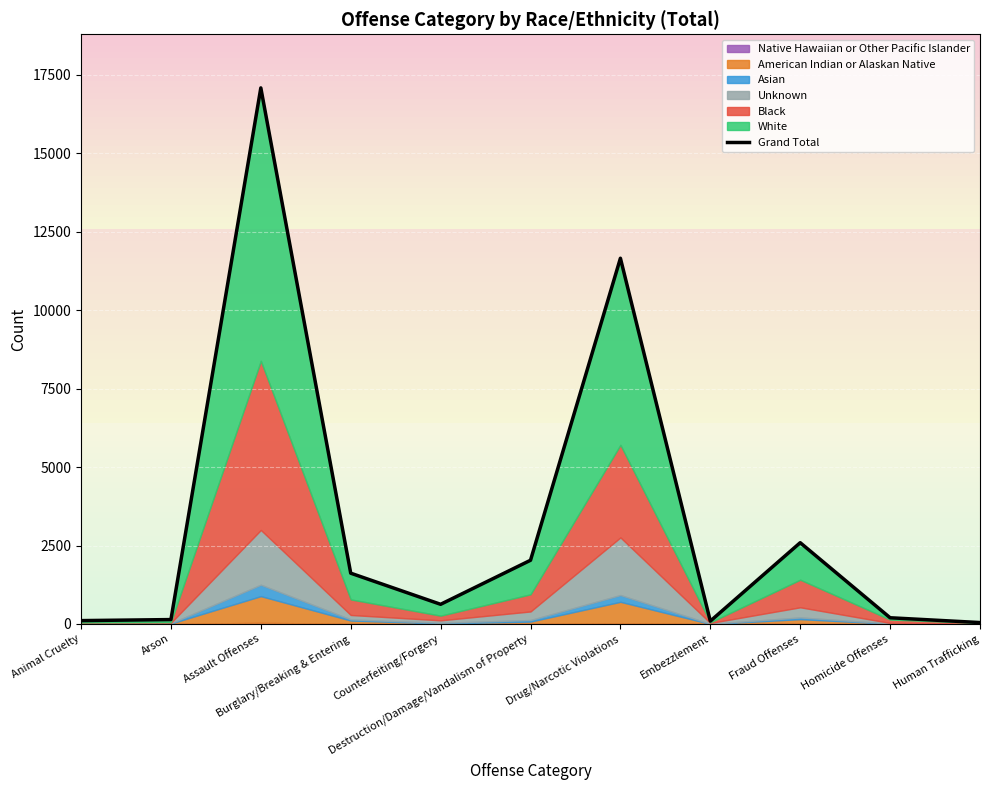

List the labels in order of value, largest first.

Assault Offenses, Drug/Narcotic Violations, Fraud Offenses, Destruction/Damage/Vandalism of Property, Burglary/Breaking & Entering, Counterfeiting/Forgery, Homicide Offenses, Arson, Animal Cruelty, Embezzlement, Human Trafficking